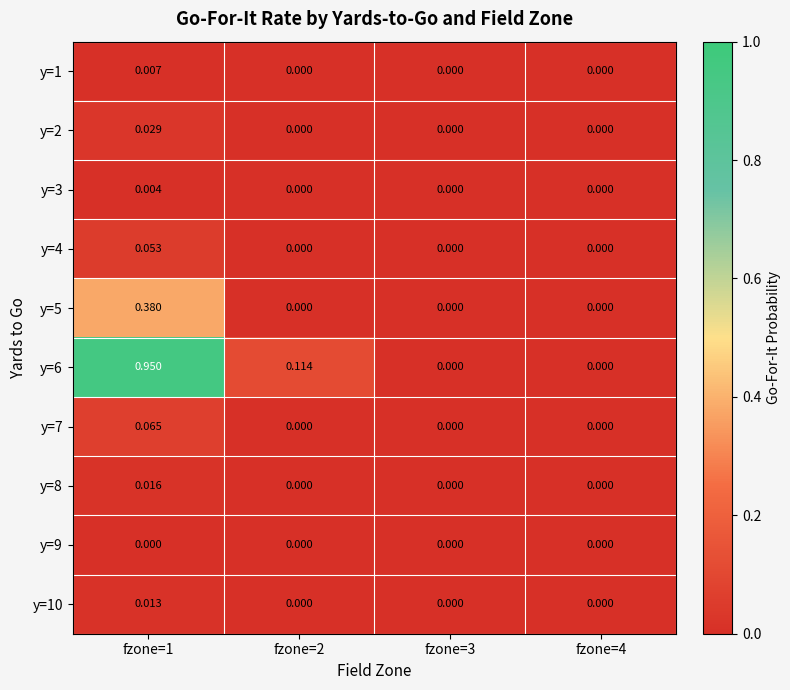

How many series are shown in this chart?

10